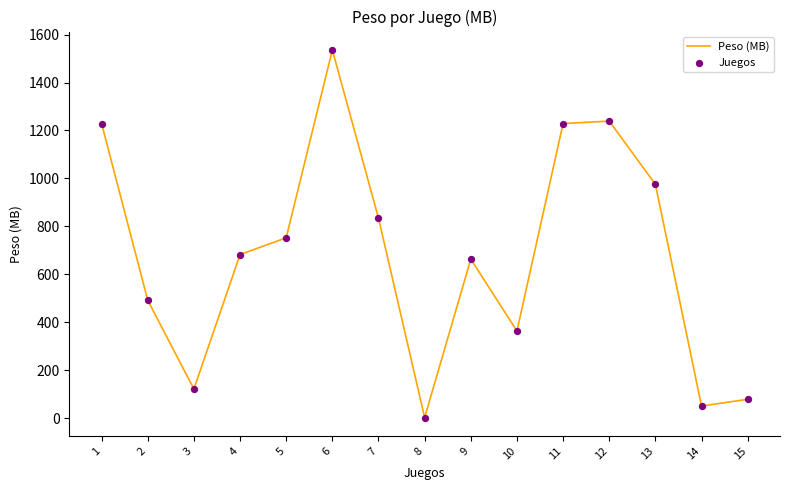

What is the ratio of the value at 7 to the value at 13?

0.9